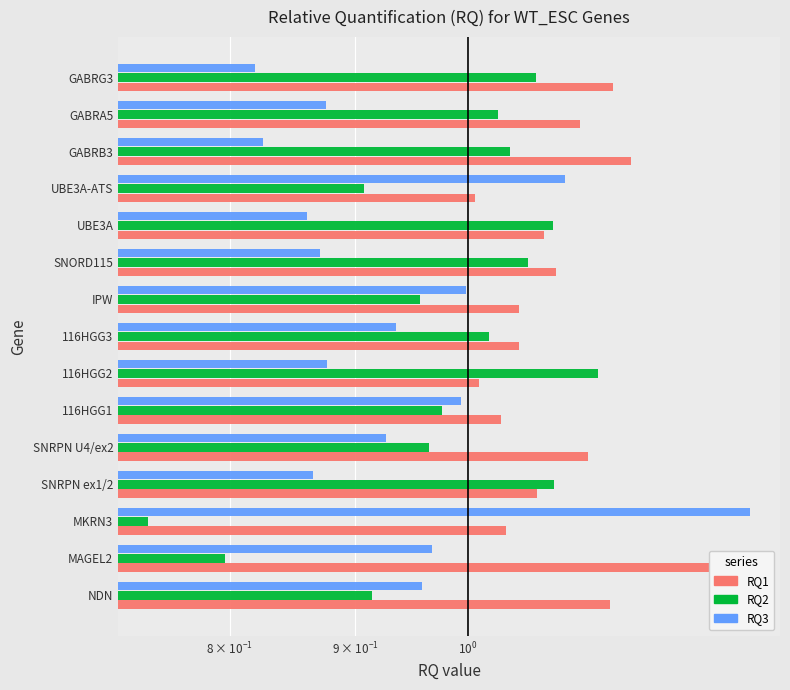

How many categories are shown in the chart?

15